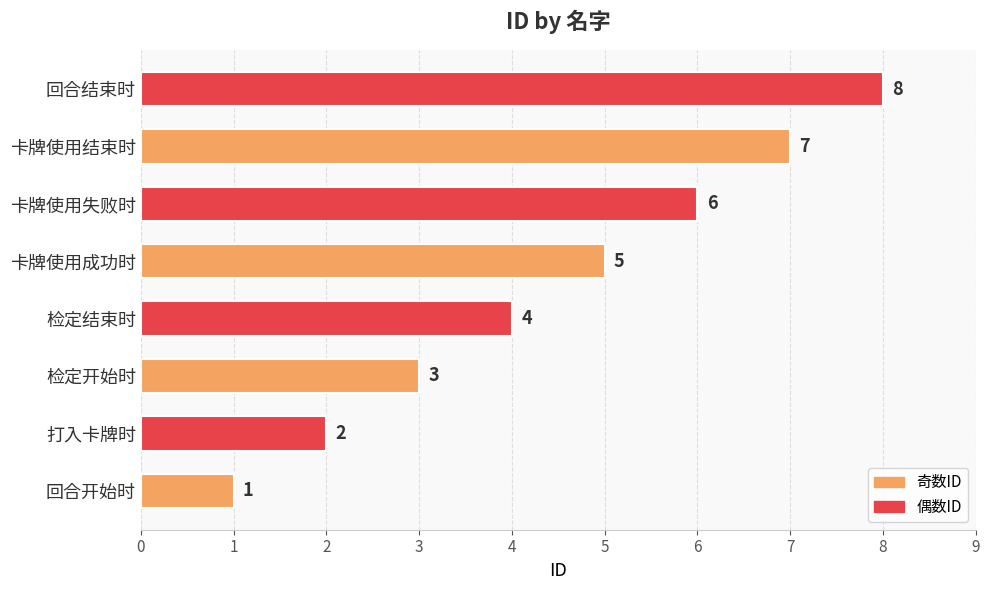

List the labels in order of value, largest first.

回合结束时, 卡牌使用结束时, 卡牌使用失败时, 卡牌使用成功时, 检定结束时, 检定开始时, 打入卡牌时, 回合开始时